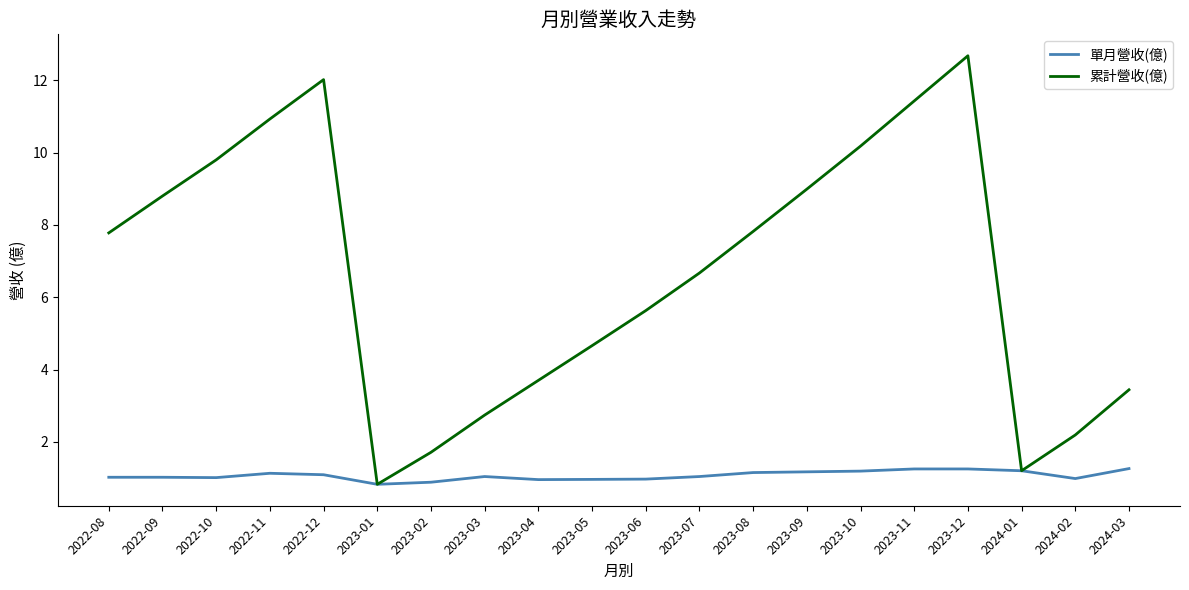

How many values in the 累計營收(億) series exceed 7?

10